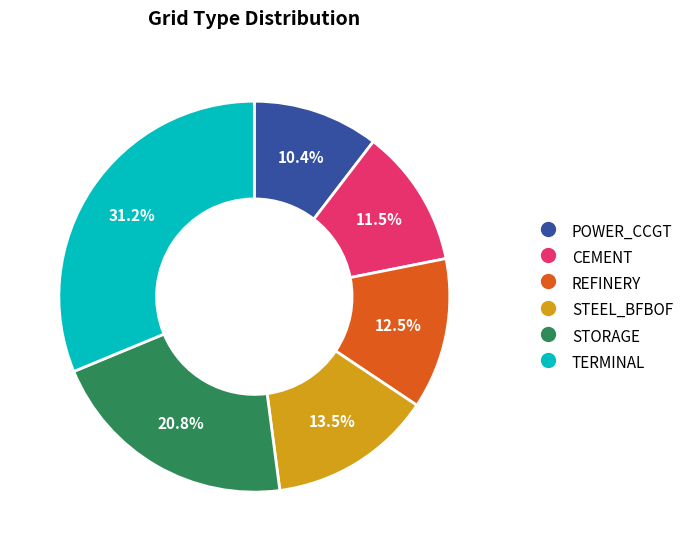

Count the number of slices in the pie.

6